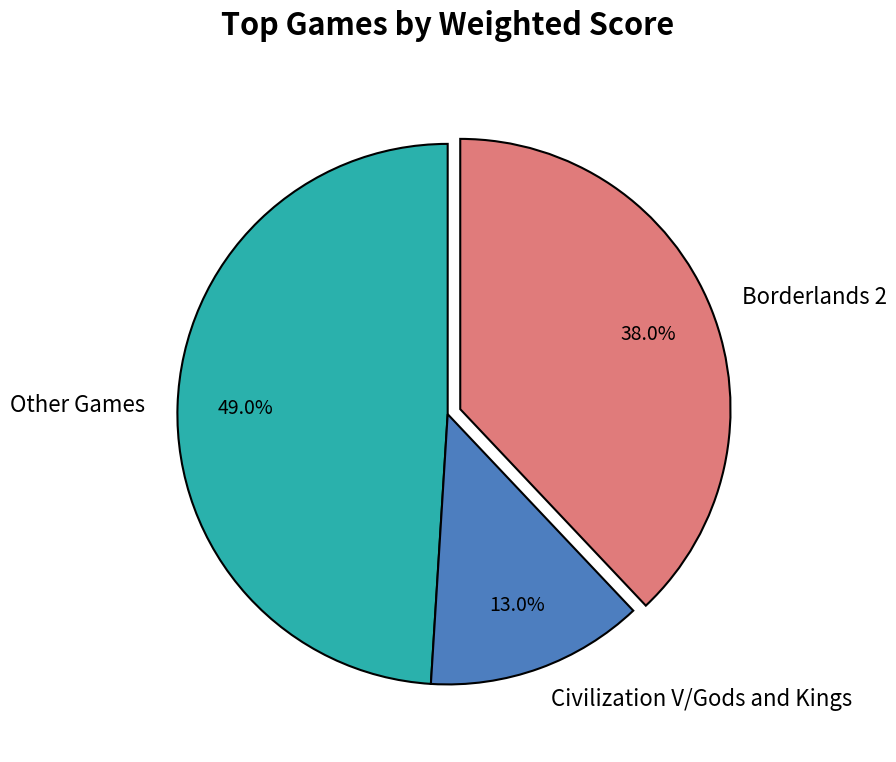

Combined, do Civilization V/Gods and Kings and Borderlands 2 account for over 50%?

Yes